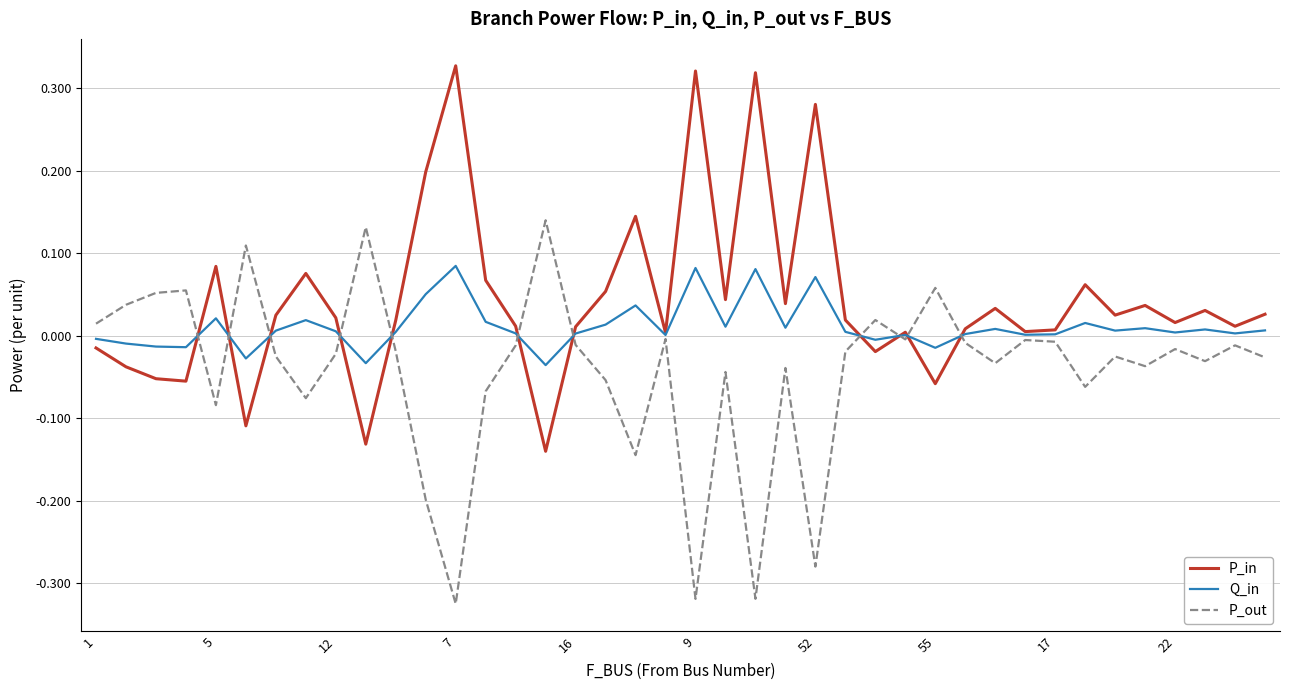

Rank the series by their average value, from highest to lowest.

P_in, Q_in, P_out